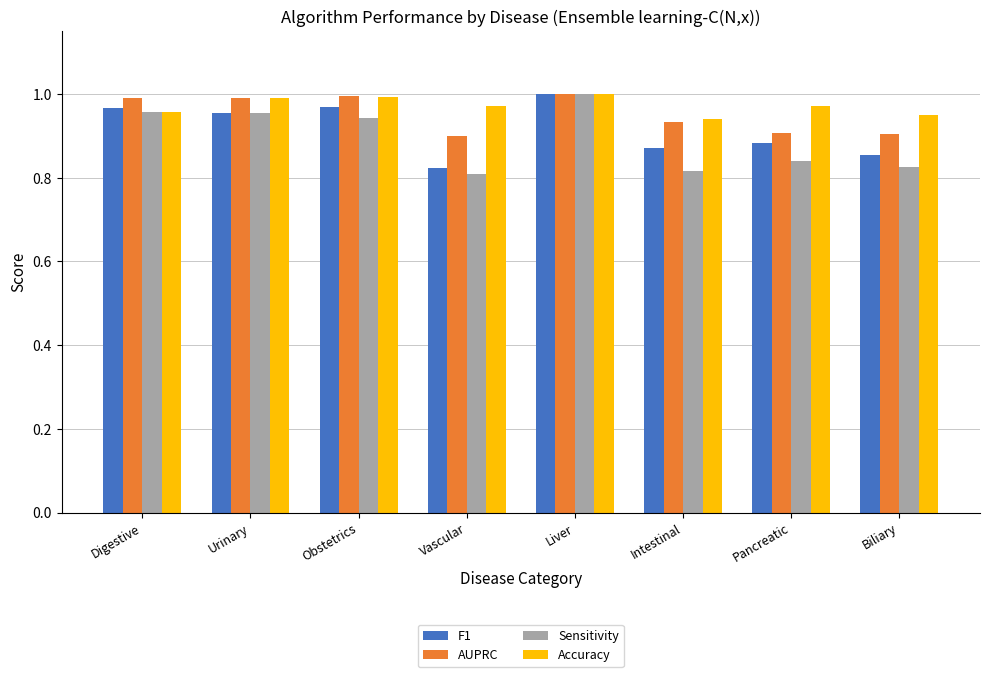

Which series changed the most between Digestive and Vascular?

Sensitivity